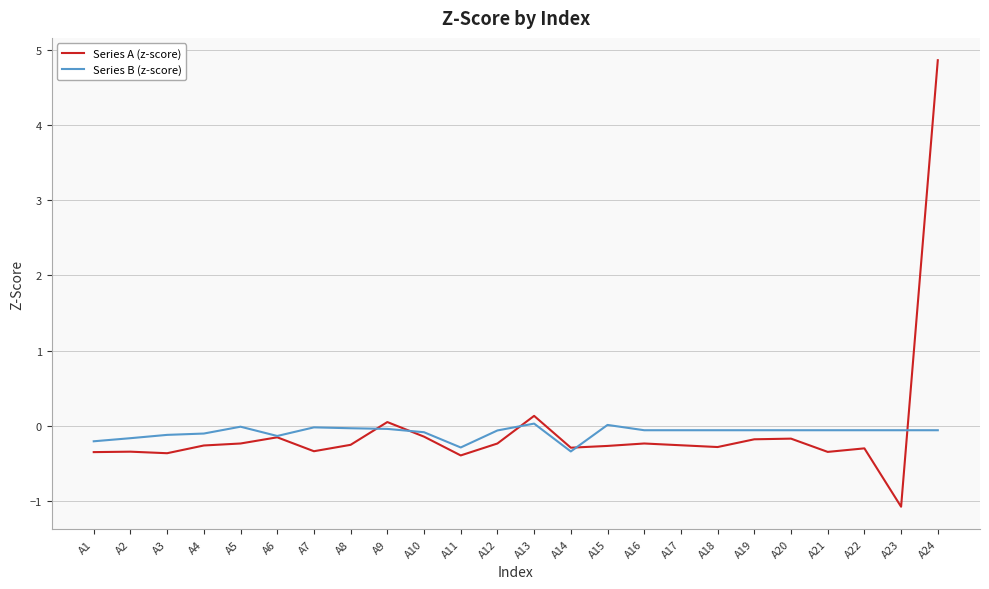

At which category does the chart reach its minimum across all series?

A23